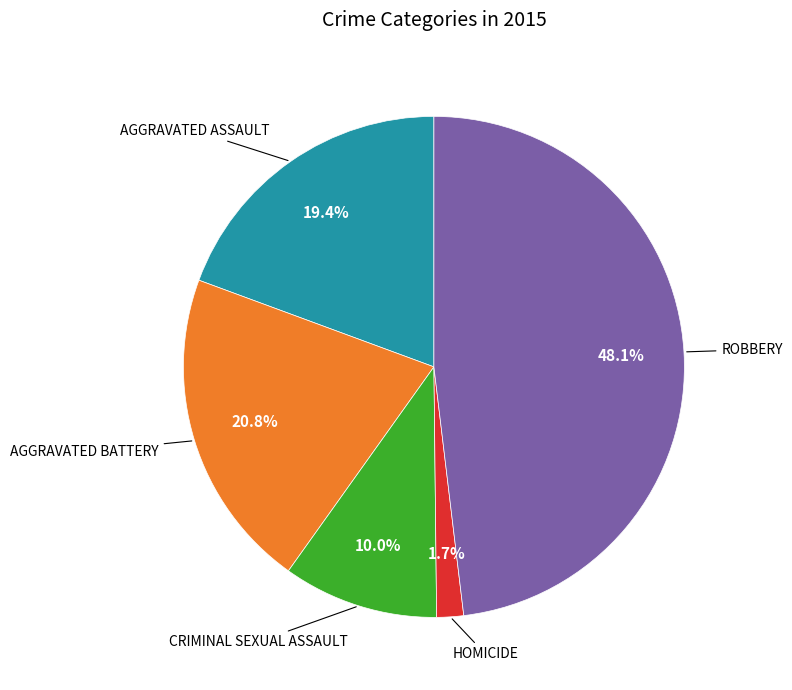

Is there a majority slice in this chart?

No